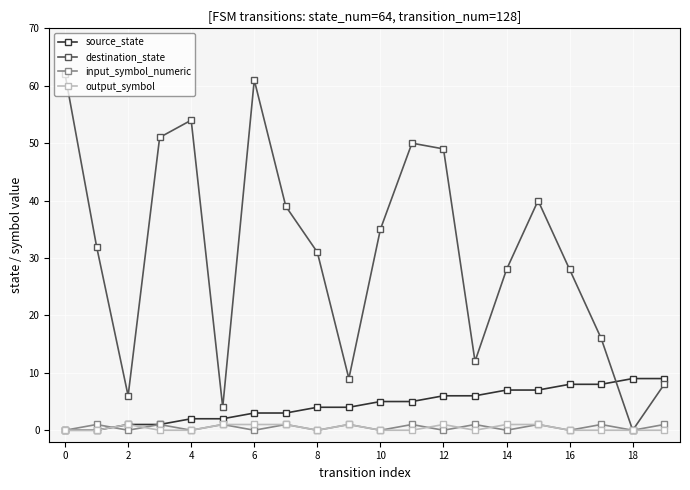

Which series has the largest total across all categories?

destination_state